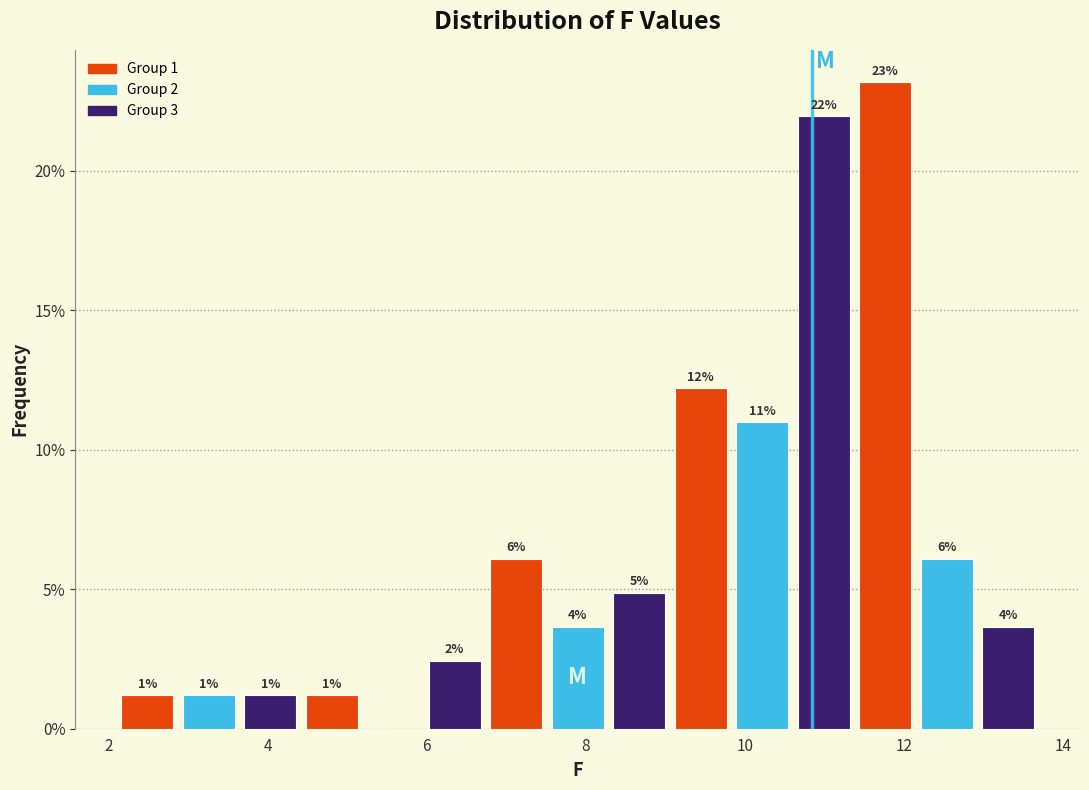

Read against the x-axis, roughly where is the centre of the tallest bar?

11.8